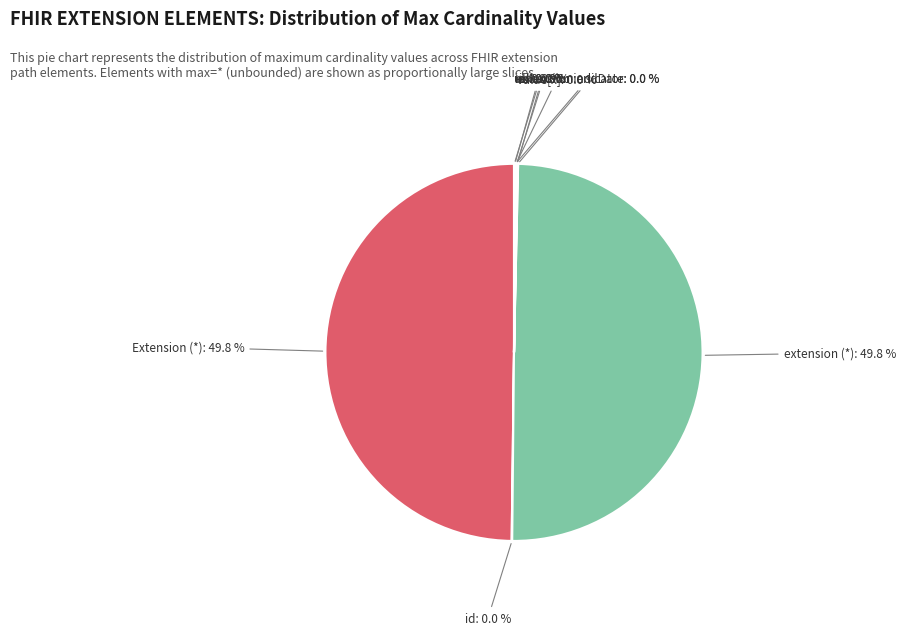

Count the number of slices in the pie.

12